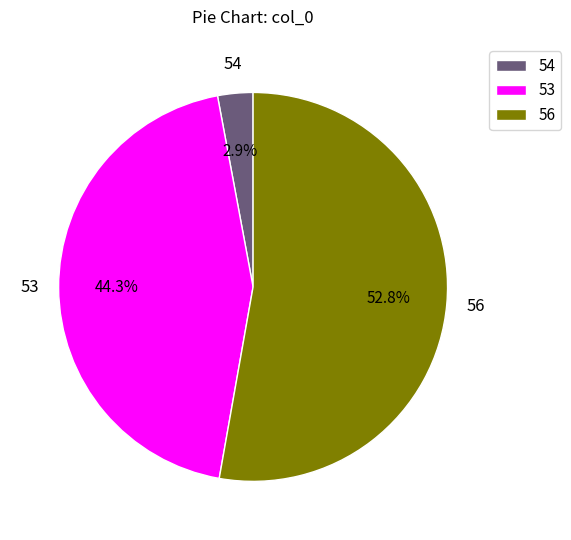

What is the smallest slice in the pie chart?

54